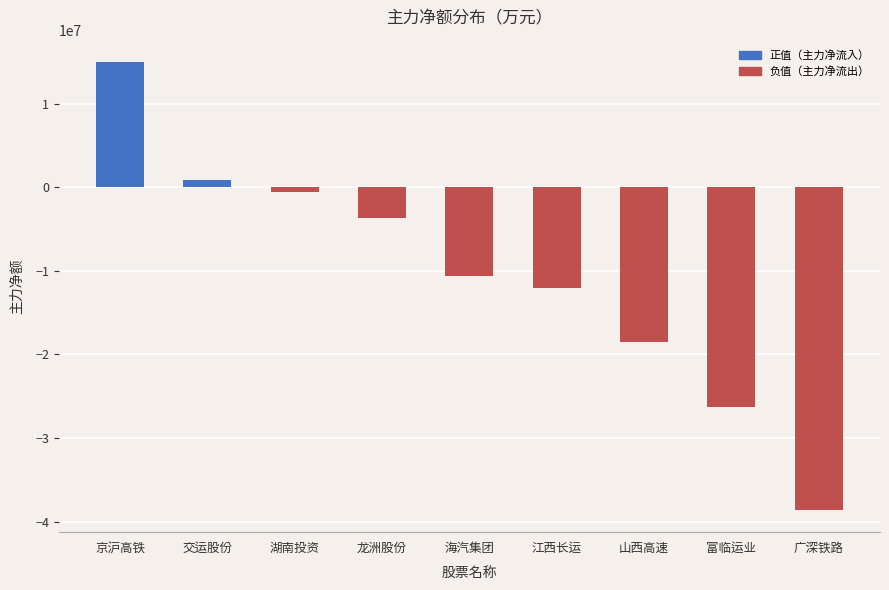

How many data points are less than -10625945?

4